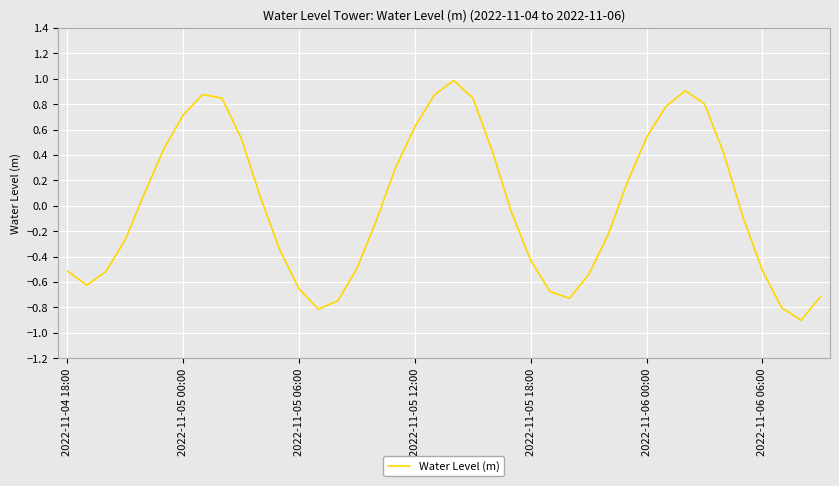

What is the smallest value displayed?

-0.9